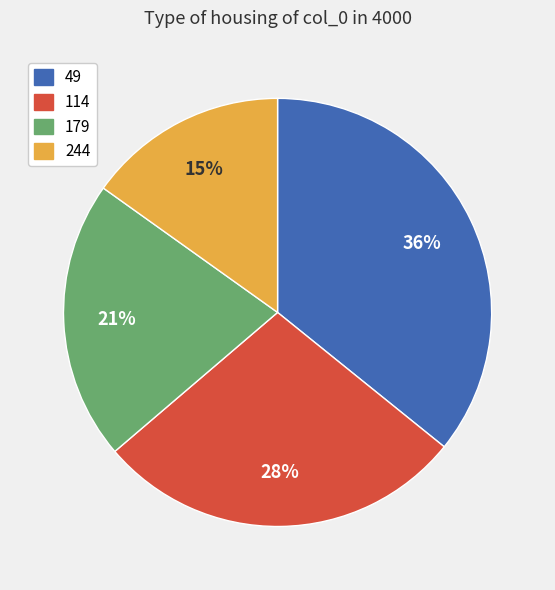

To the nearest percent, what is the combined percentage of 49 and 114?

64%